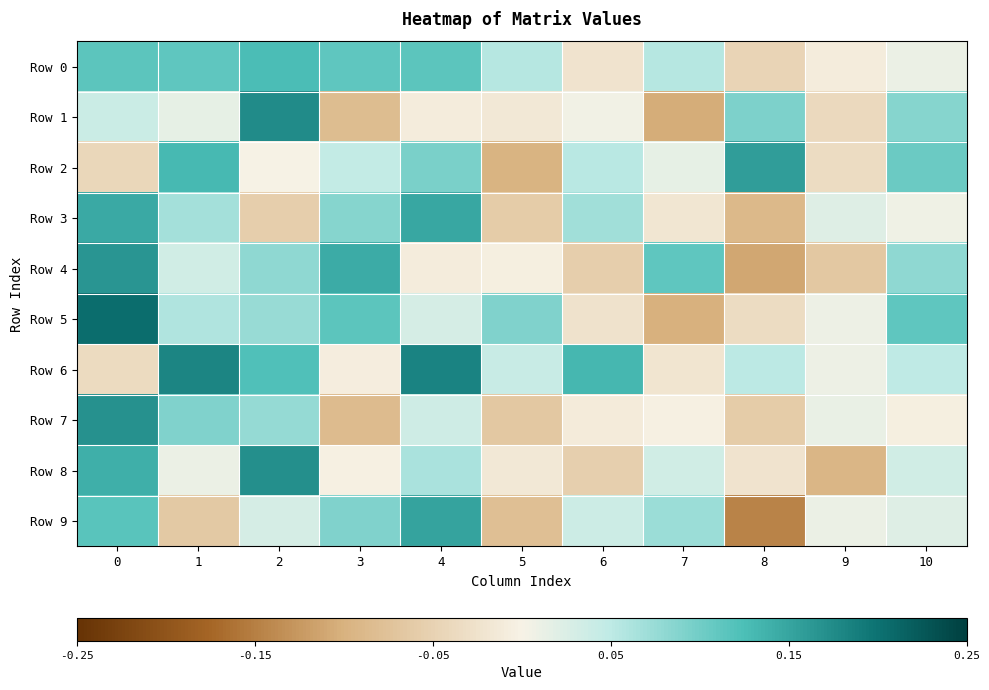

At how many categories does at least one series exceed 0?

11